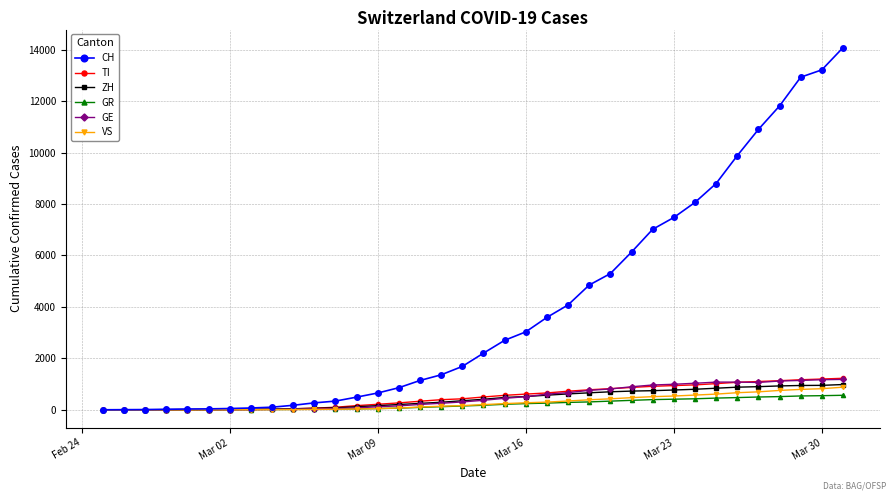

Which series has the largest total across all categories?

CH